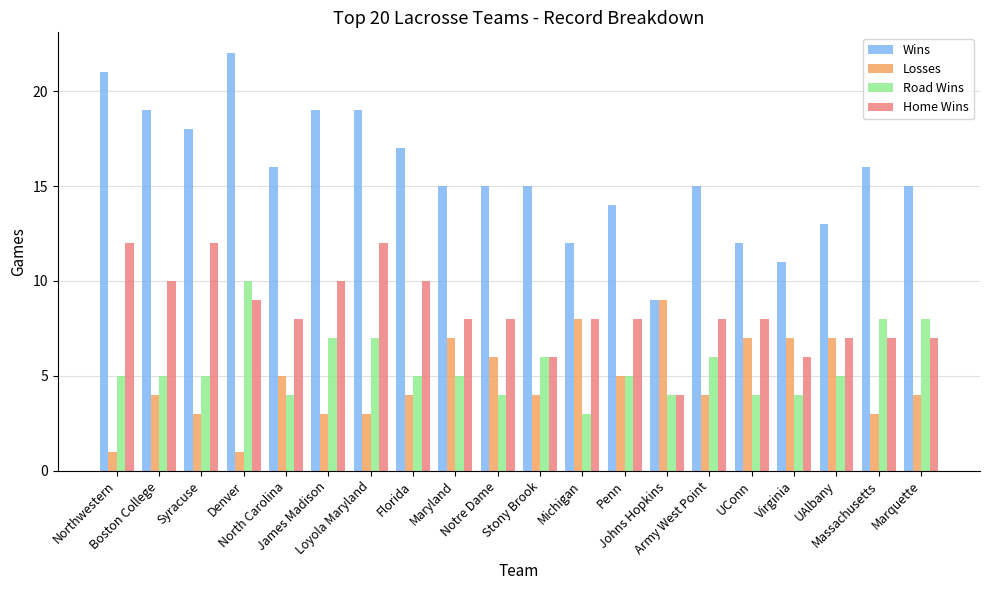

What is the difference between the Wins values at Penn and Maryland?

1